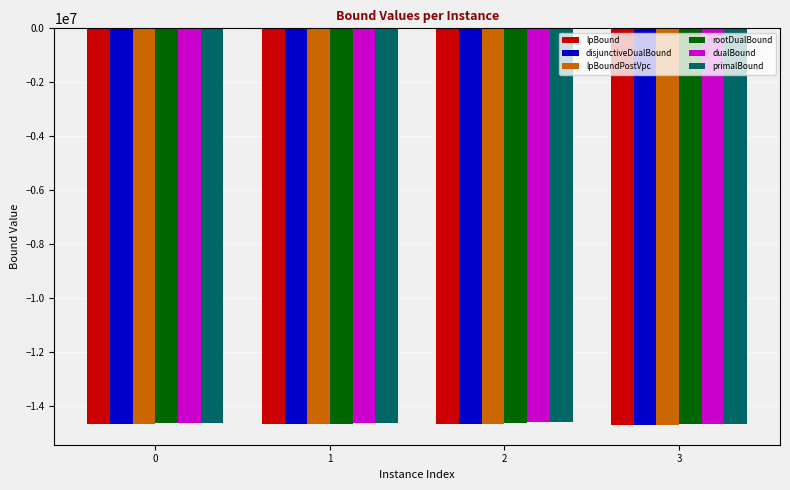

What value does the dualBound series have at 2?

-14603230.3